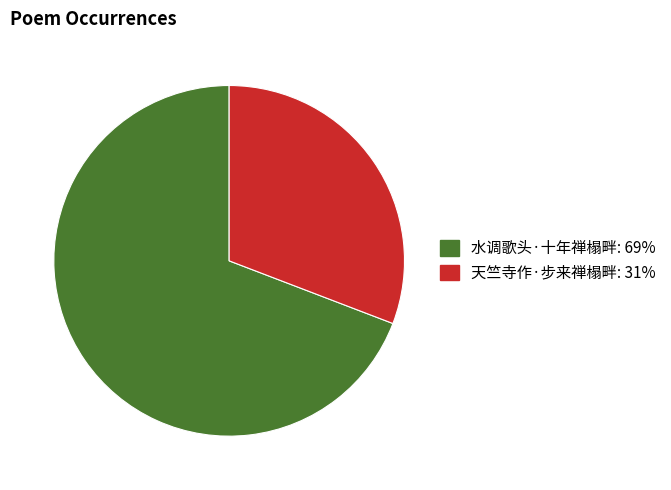

Which category has the smallest portion of the pie?

天竺寺作·步来禅榻畔